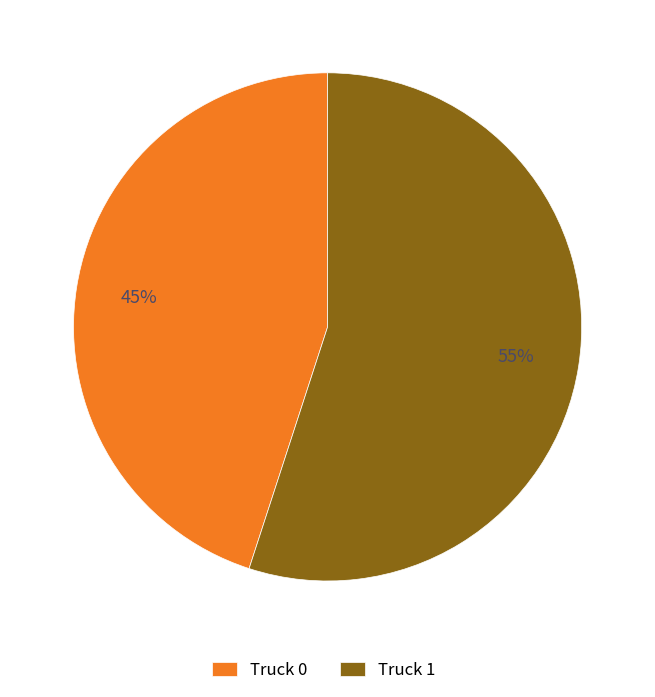

Count the number of slices in the pie.

2